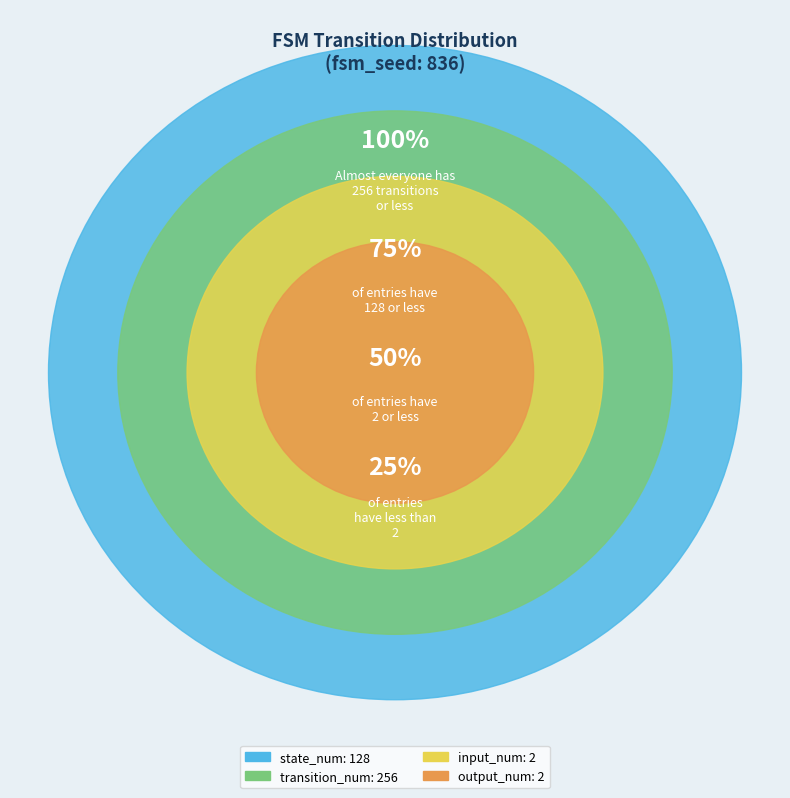

How much of the chart is everything except transition_num?

34.0%